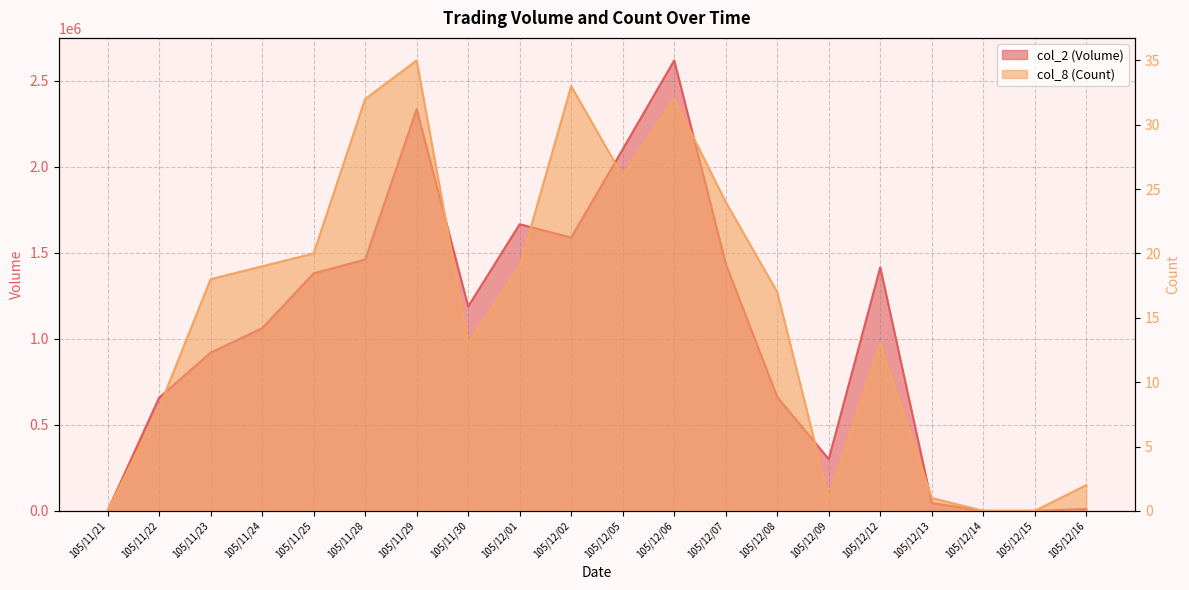

What is the average value of the col_8 (Count) series?

16